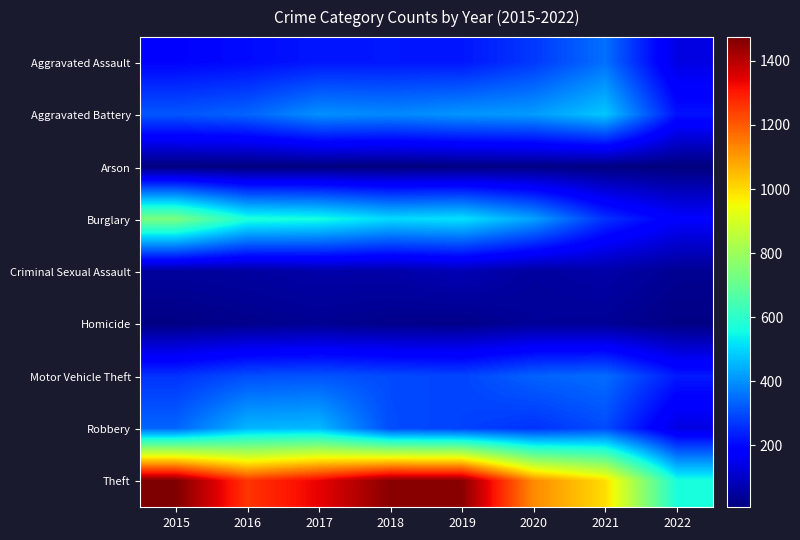

Which series has the largest range (max minus min)?

Theft